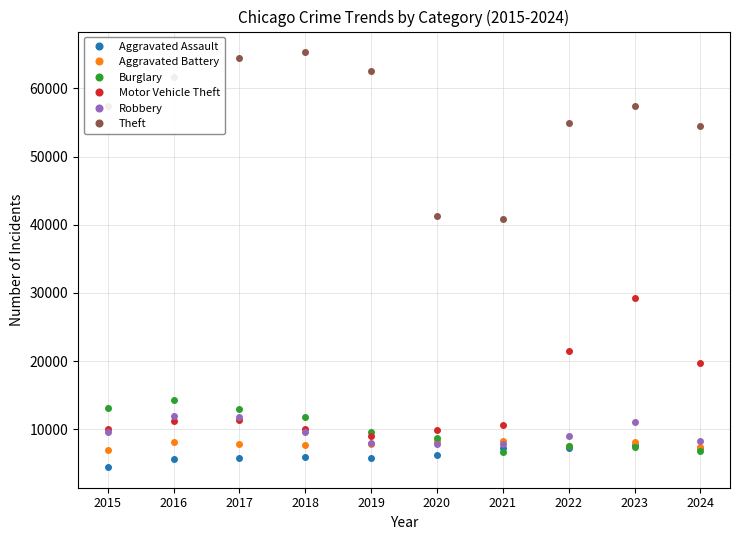

Which series changed the most between 2015 and 2018?

Theft